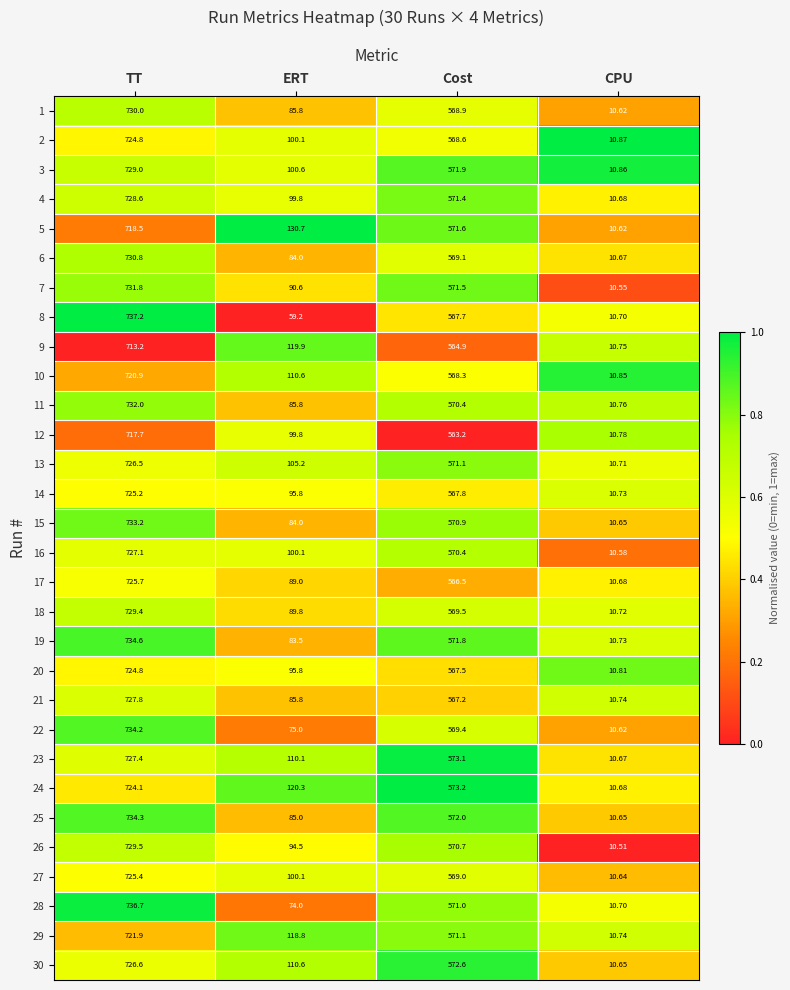

Which category has the highest value in the 6 series?

TT